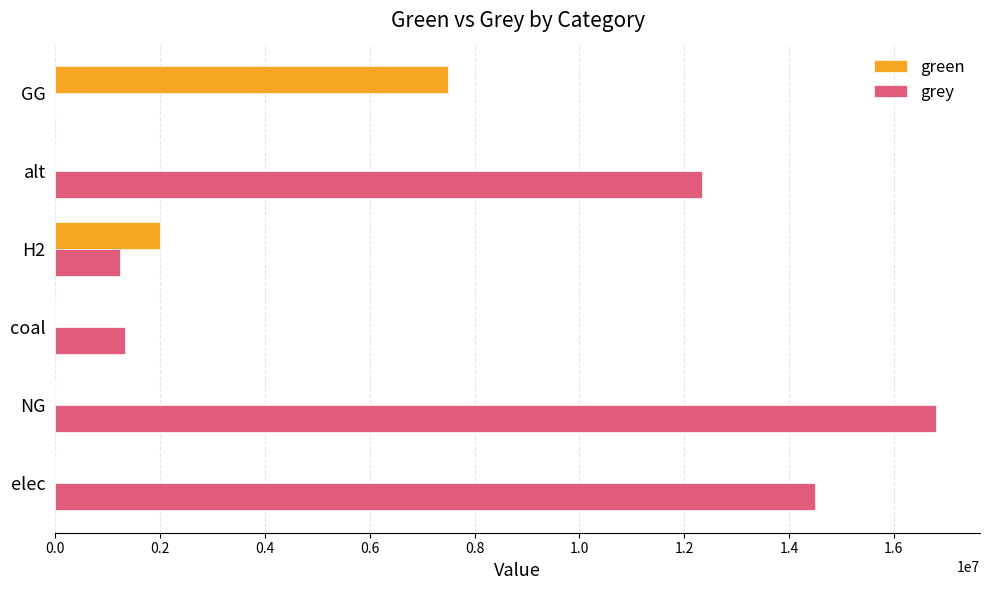

What is the greatest value displayed?

16805452.3